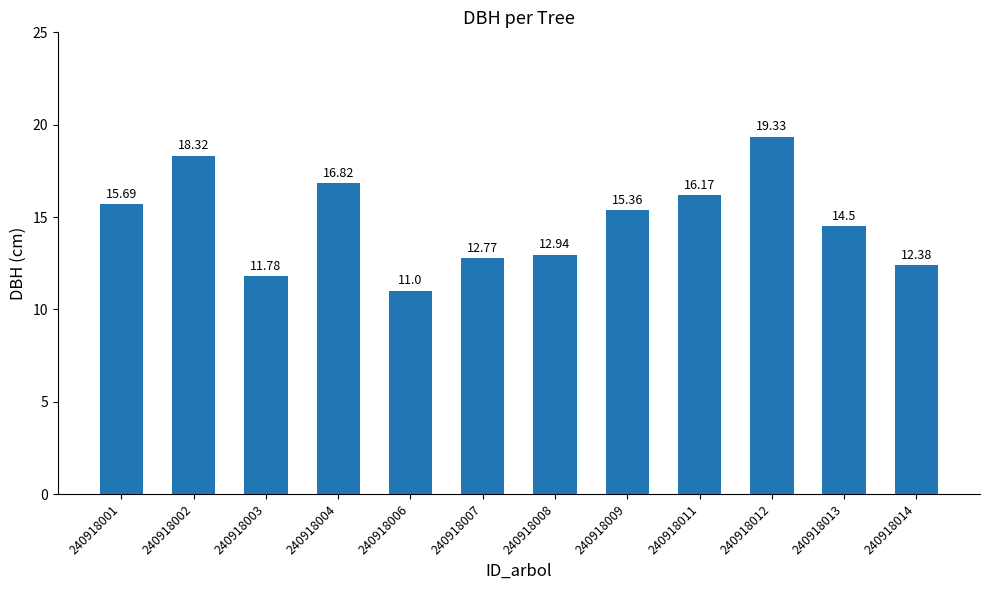

List the labels in order of value, smallest first.

240918006, 240918003, 240918014, 240918007, 240918008, 240918013, 240918009, 240918001, 240918011, 240918004, 240918002, 240918012